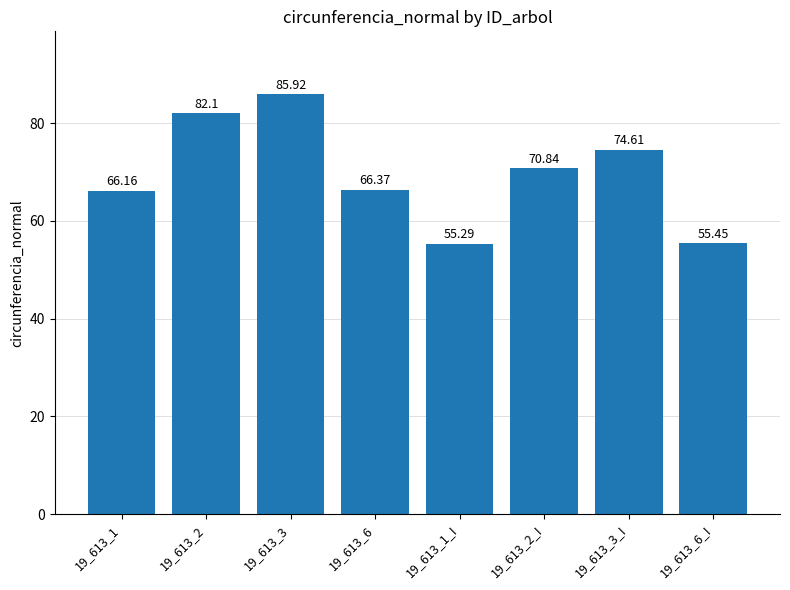

Reading right to left, what are all the values shown in this chart?

19_613_6_I=55.5	19_613_3_I=74.6	19_613_2_I=70.8	19_613_1_I=55.3	19_613_6=66.4	19_613_3=85.9	19_613_2=82.1	19_613_1=66.2